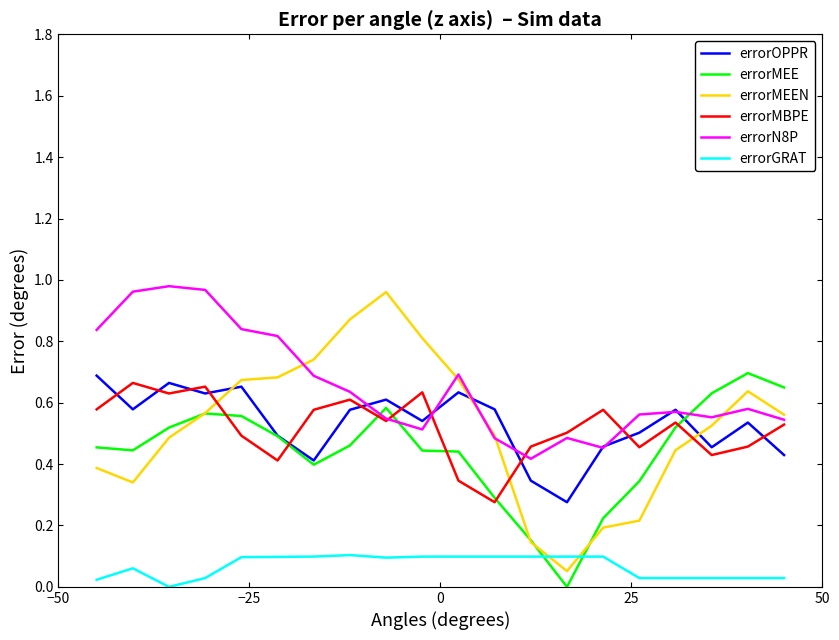

How many values in errorGRAT are above zero?

19